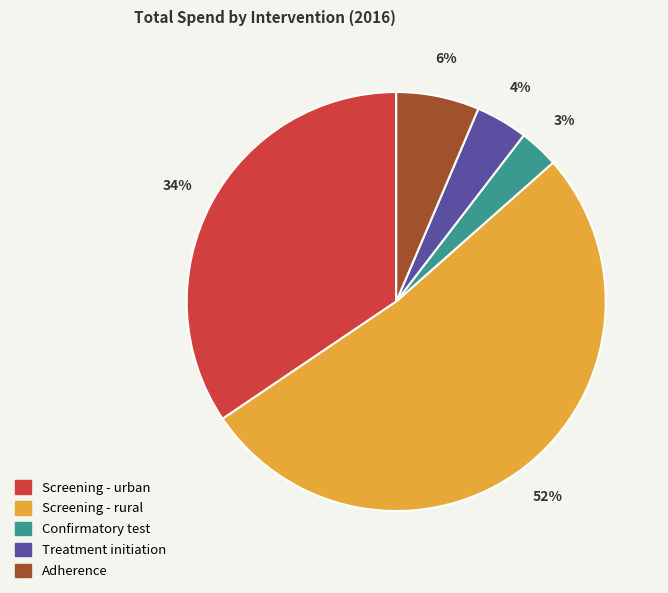

Which slice is the smallest?

Confirmatory test